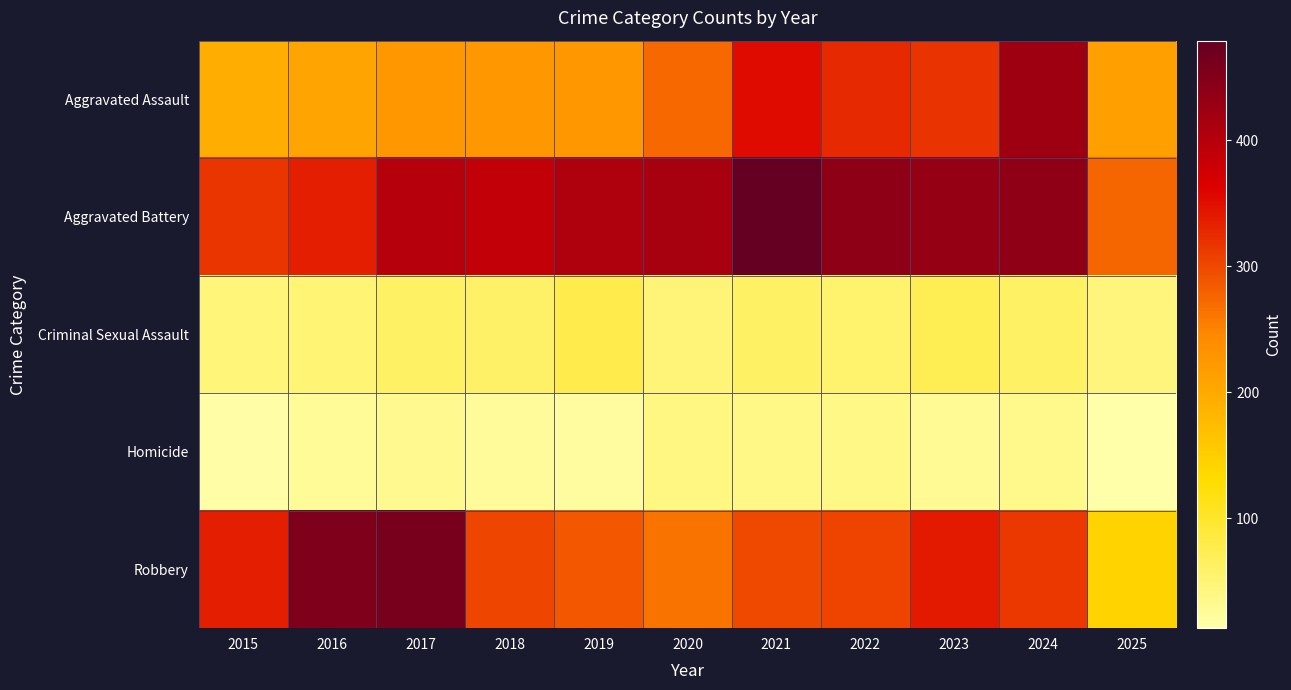

Which has a higher value, 2019 or 2021?

2021